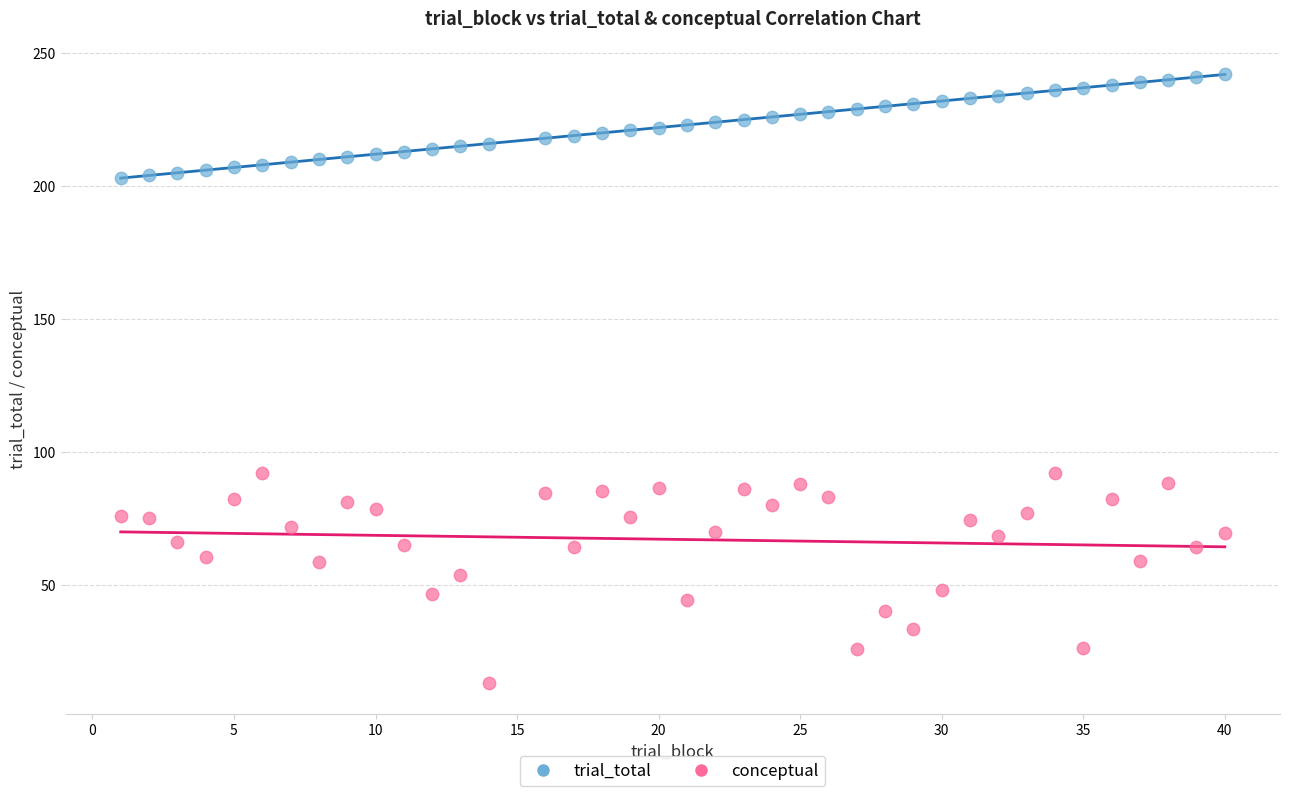

Across all data points, what is the range of X values (max minus min)?

39.0